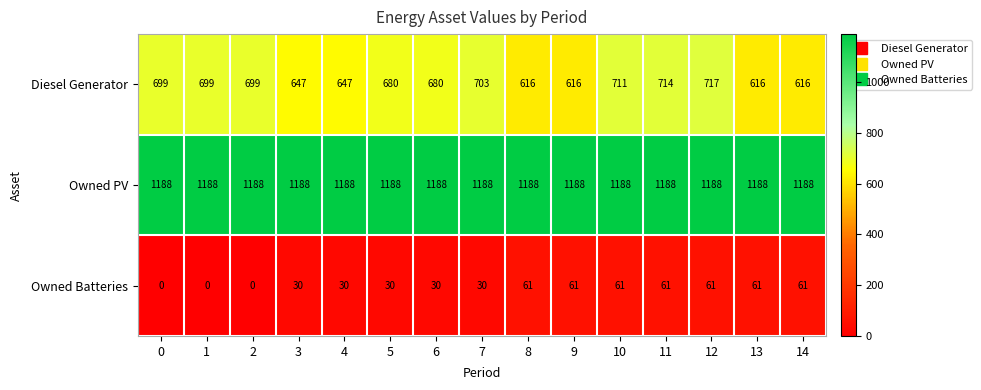

True or false: Owned Batteries has a value of 22 at 0.

False